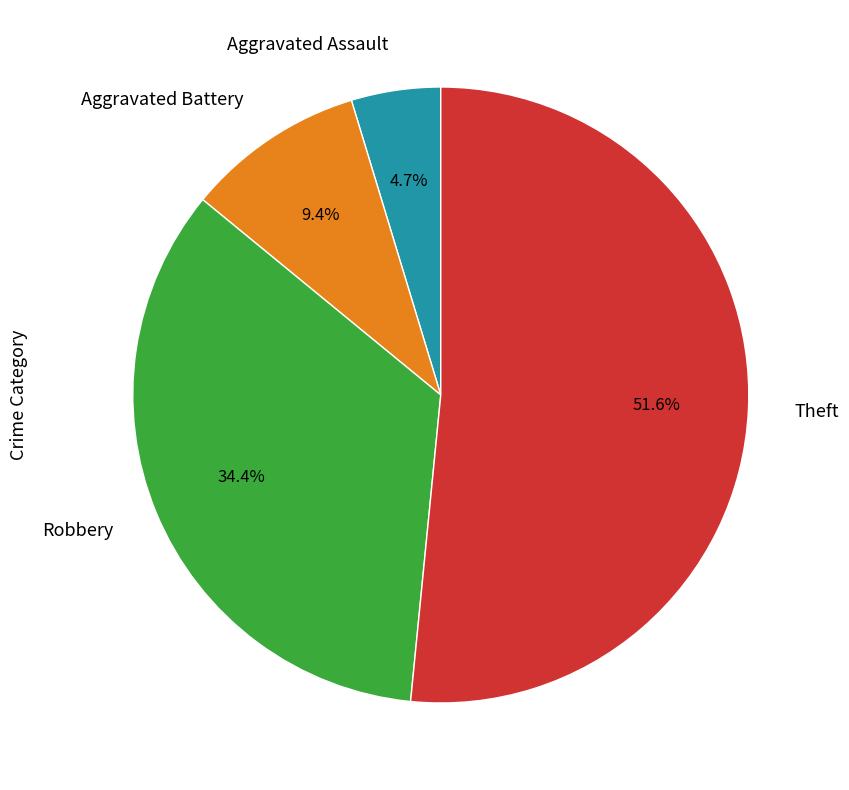

The Aggravated Battery slice represents 1% of the pie. True or false?

False